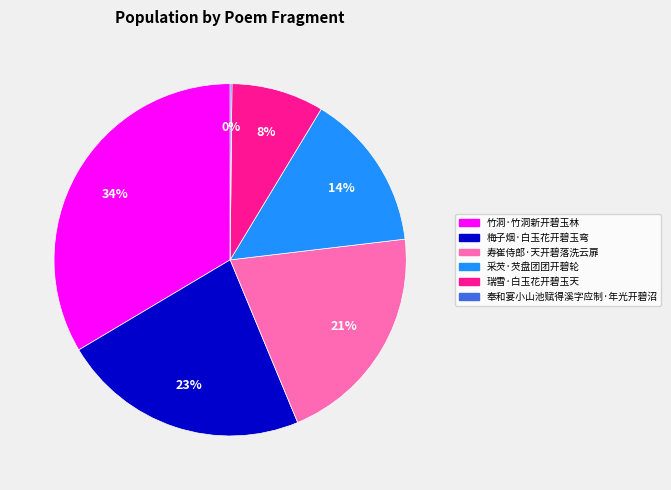

Is it true that 梅子烟·白玉花开碧玉弯 is 37% of the pie?

False